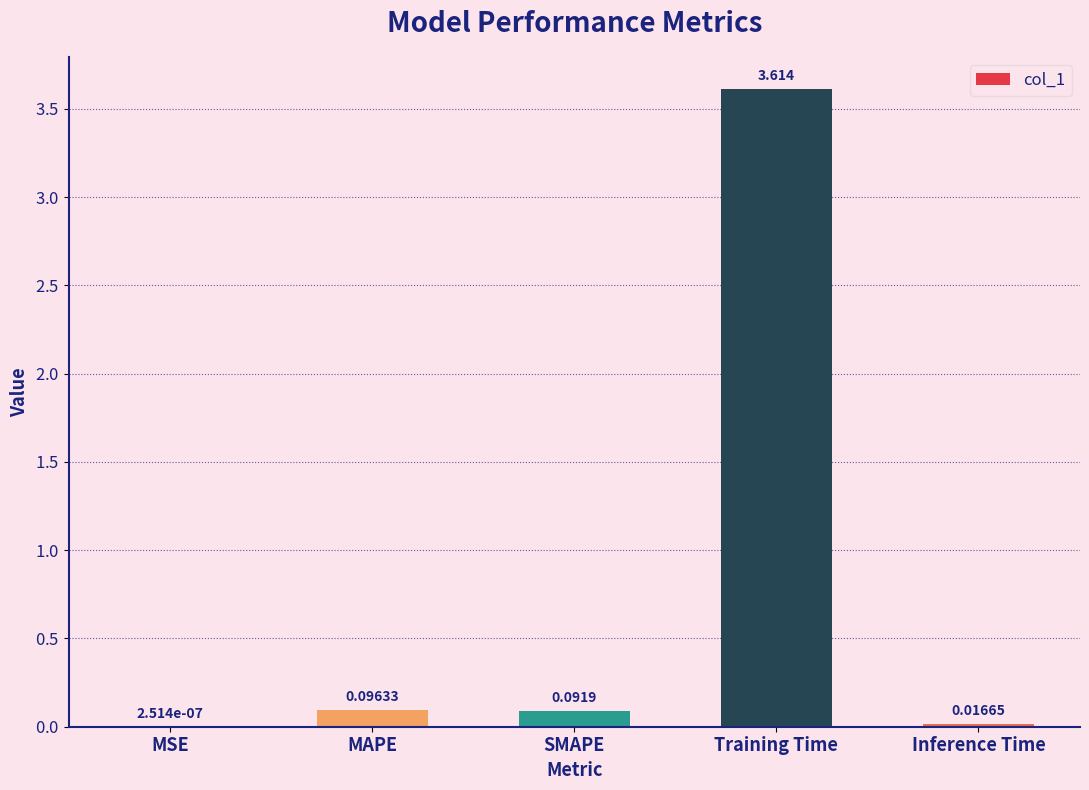

Where is the data nearest to the value 1?

MAPE